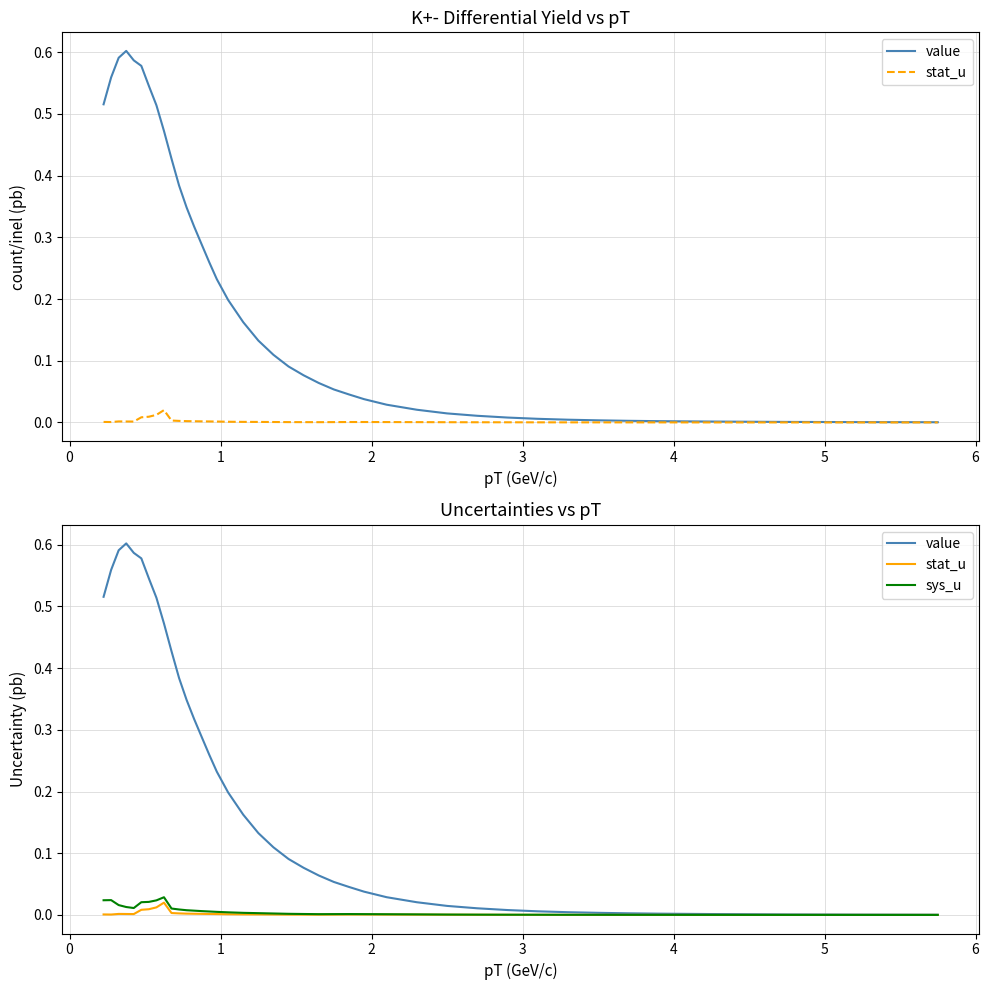

True or false: stat_u and value cross at least once.

False